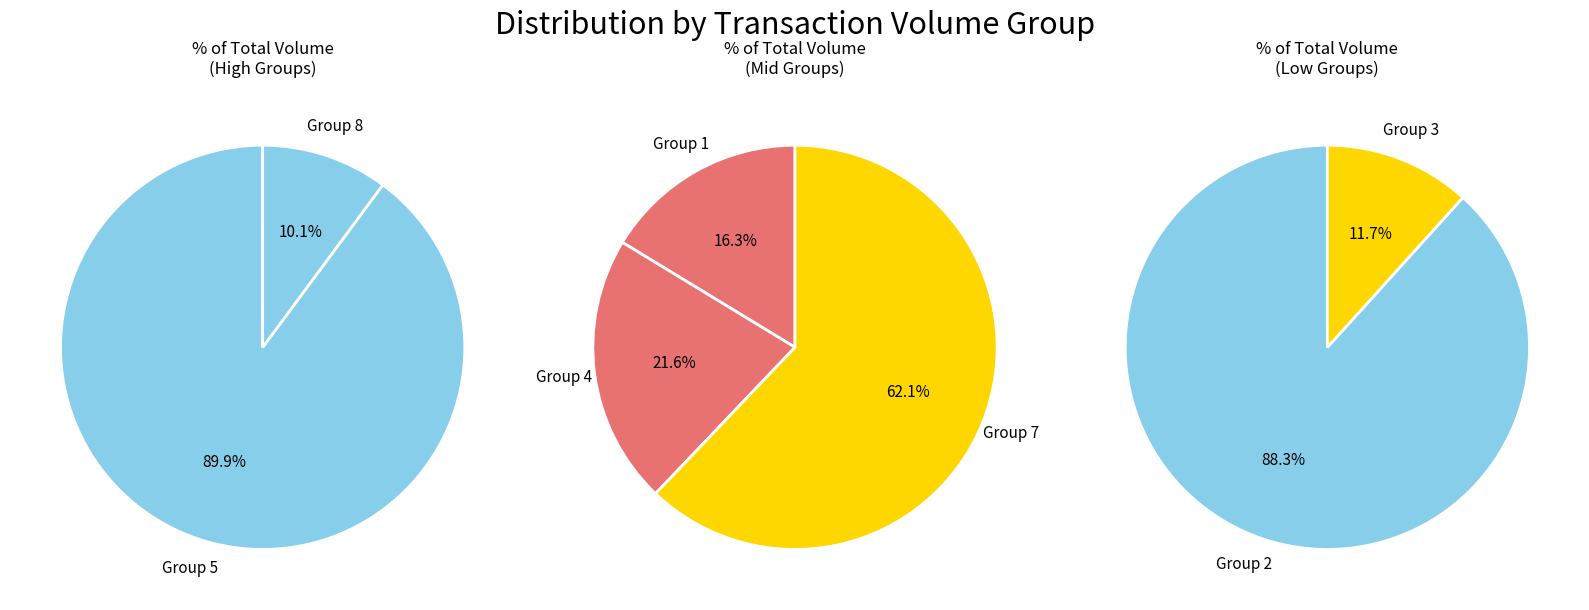

The 6 slice represents 9% of the pie. True or false?

False